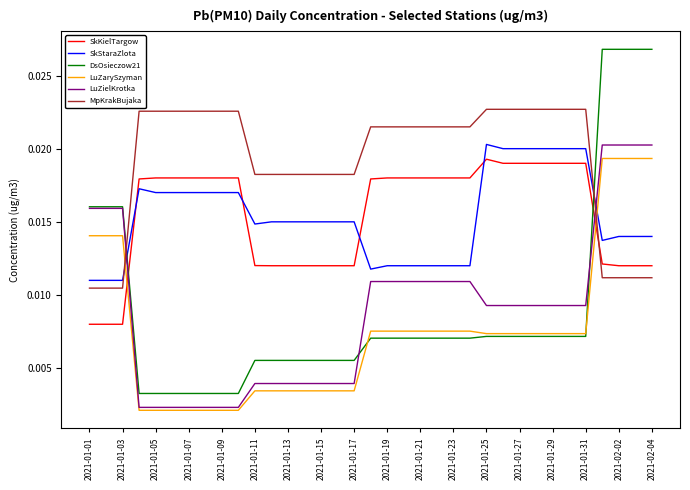

What is the sum of all MpKrakBujaka values?

0.7